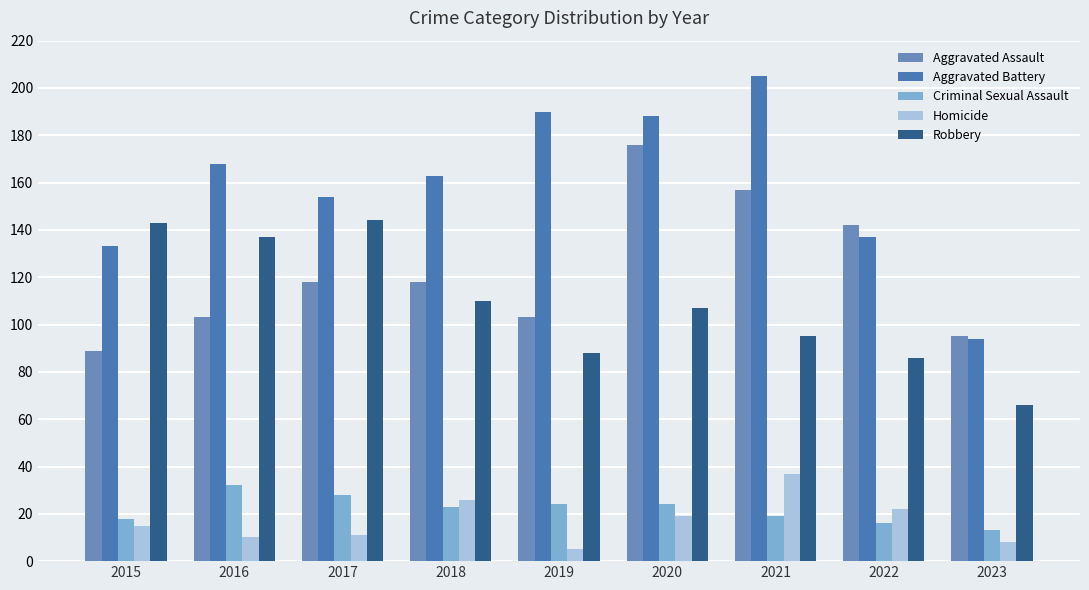

What are all the series names shown in the legend?

Aggravated Assault, Aggravated Battery, Criminal Sexual Assault, Homicide, Robbery